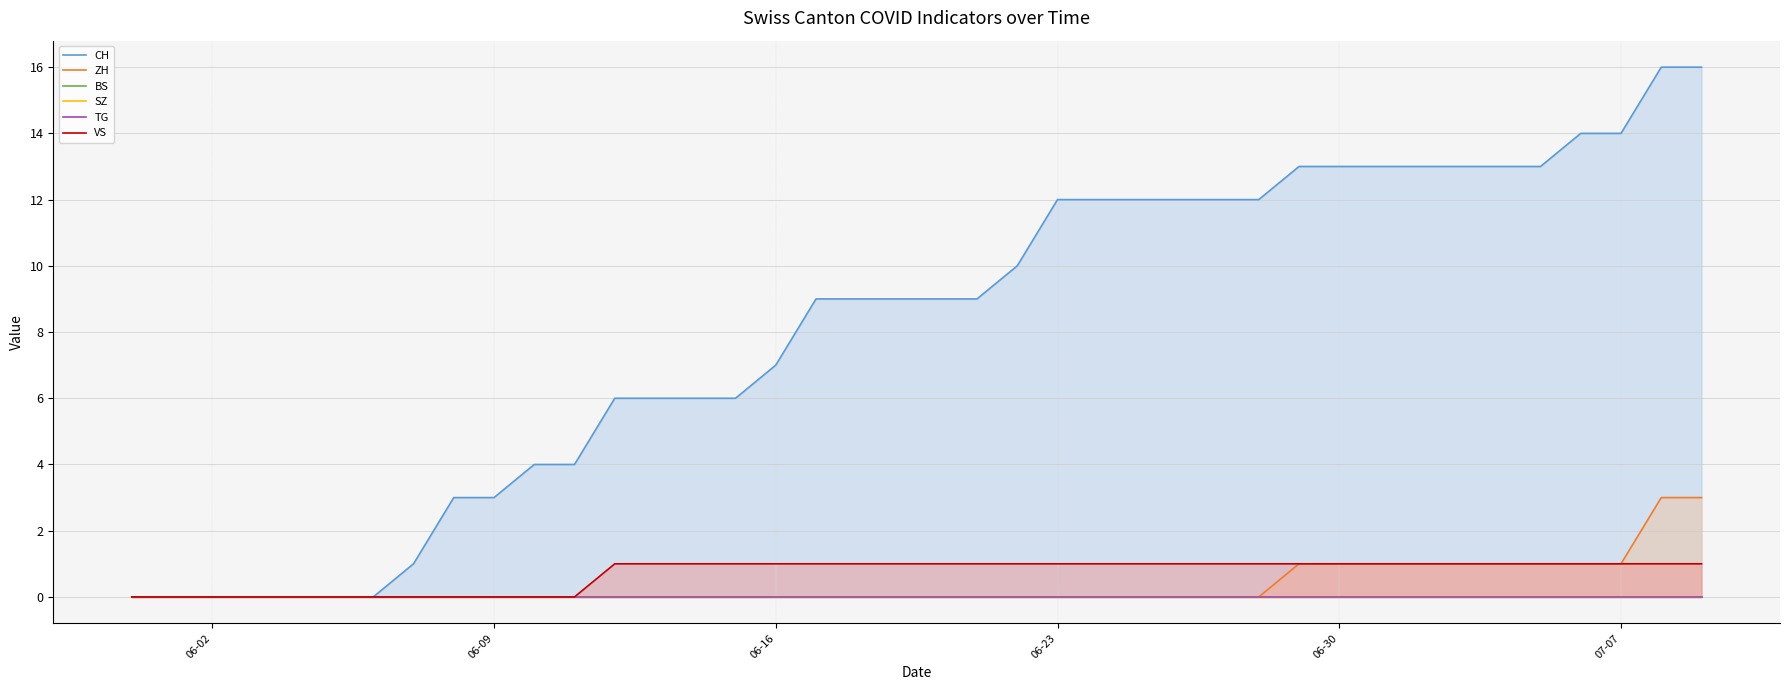

Is it true that ZH equals 1 at 06-30?

True